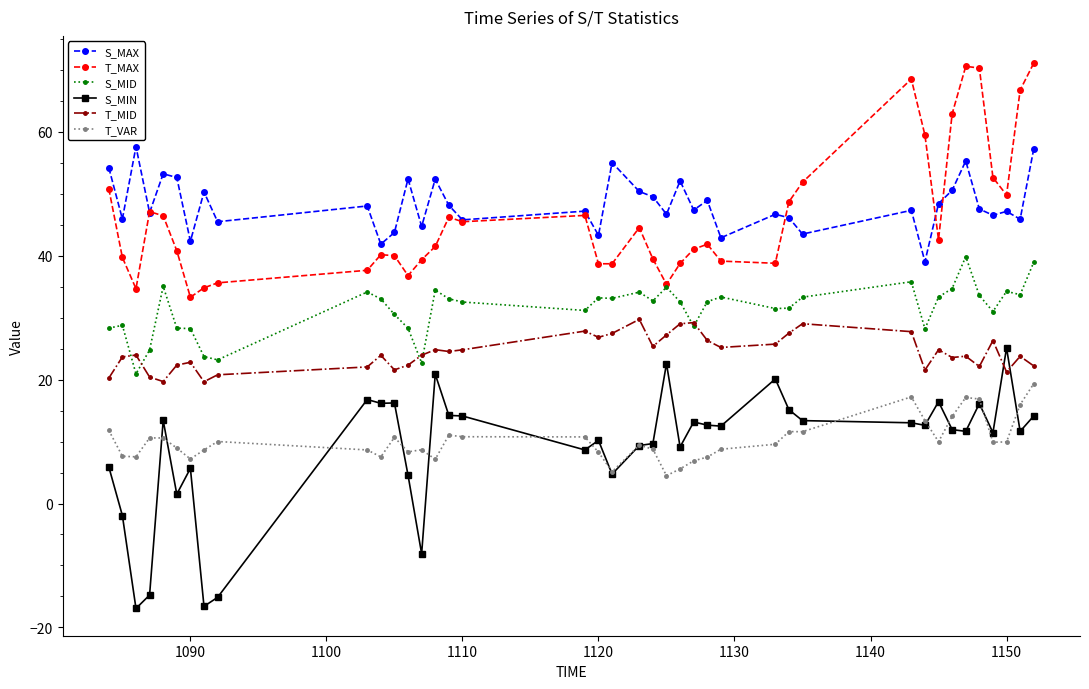

What is the average value of the S_MIN series?

9.0